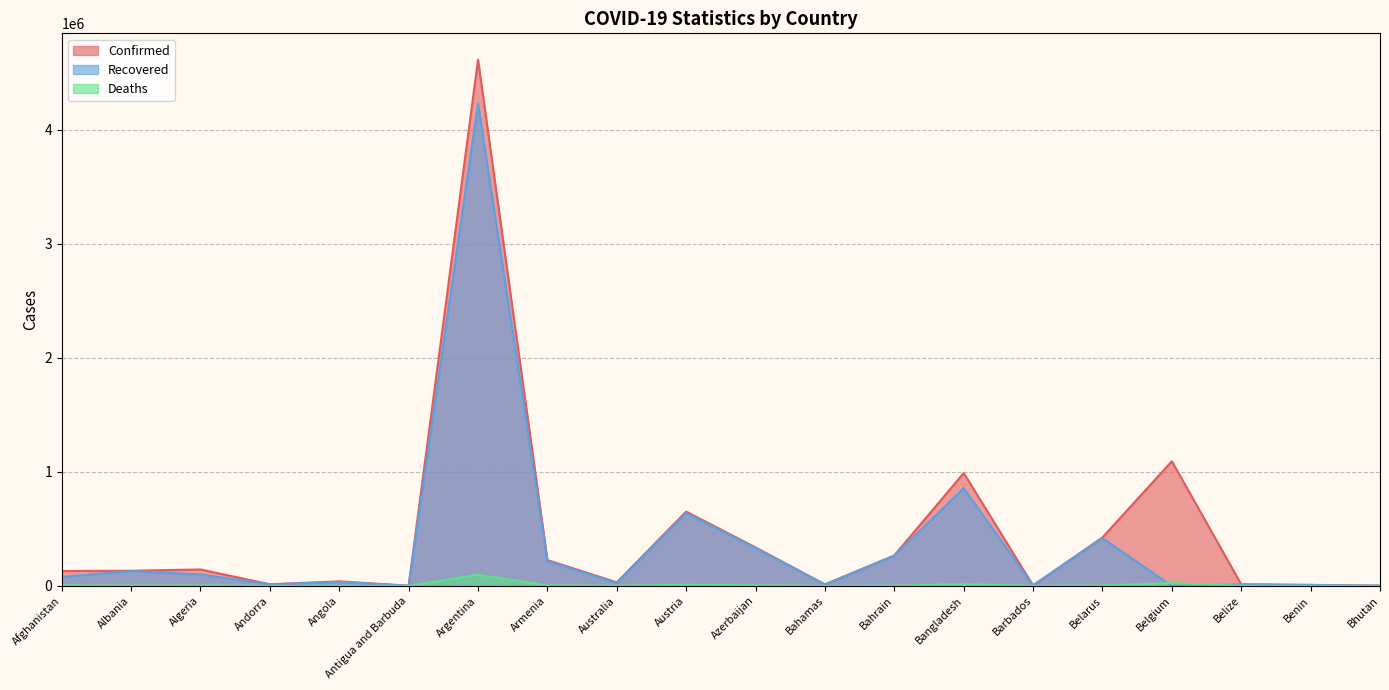

The value of Recovered at Belgium is 1793991. True or false?

False